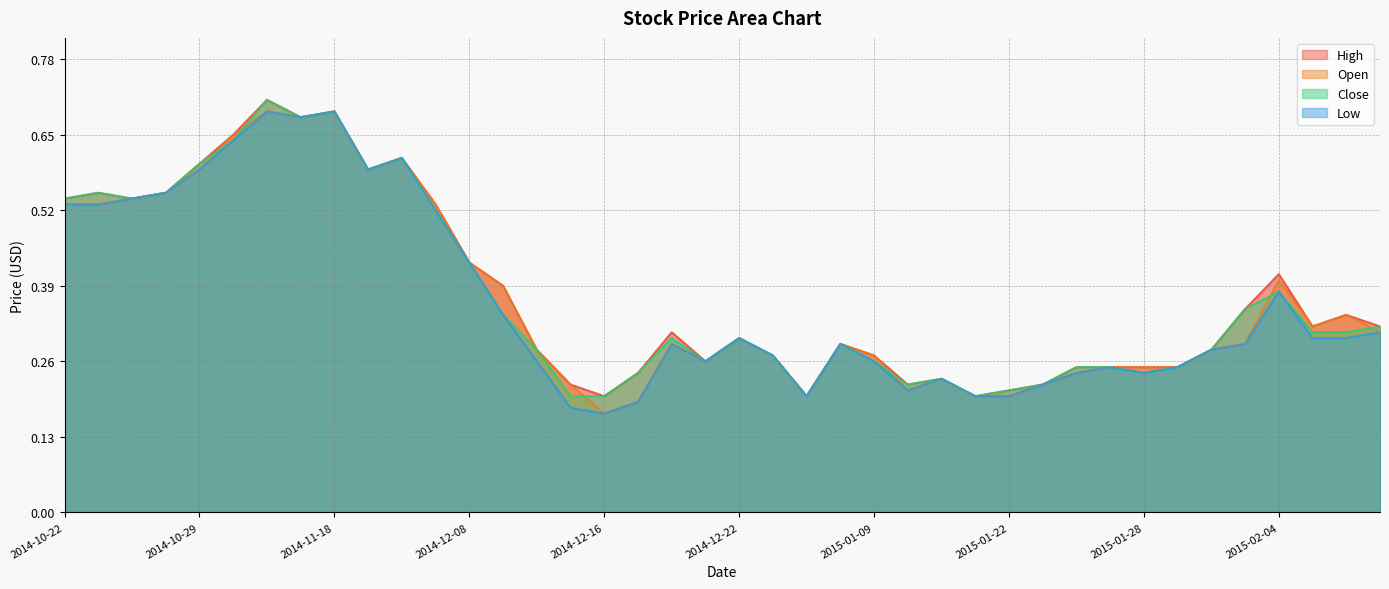

Where is the first local maximum for Close?

2014-10-24